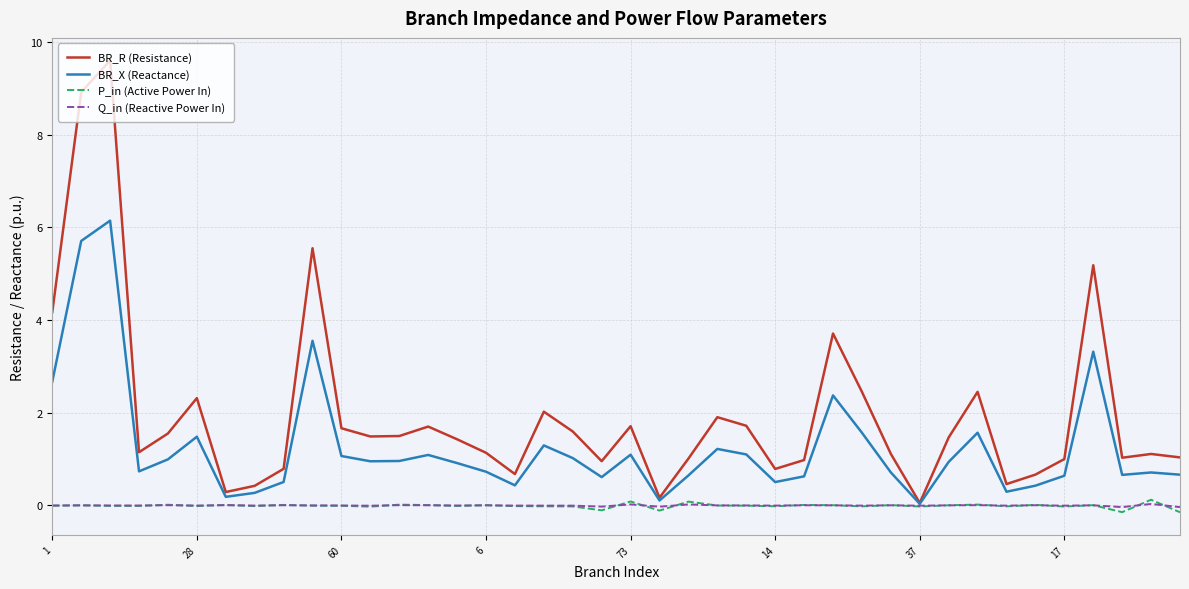

Which series has the widest spread of values?

BR_R (Resistance)